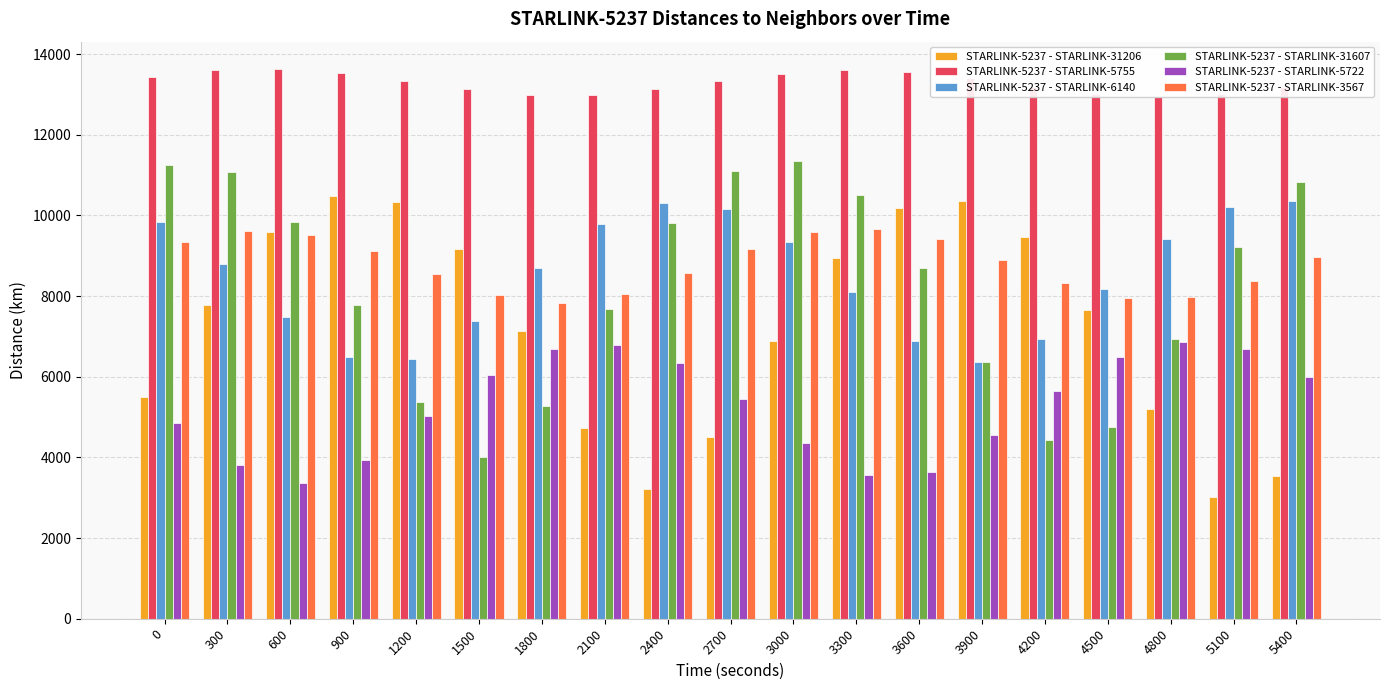

Rank the categories by STARLINK-5237 - STARLINK-31607 value from lowest to highest.

1500, 4200, 4500, 1800, 1200, 3900, 4800, 2100, 900, 3600, 5100, 2400, 600, 3300, 5400, 300, 2700, 0, 3000